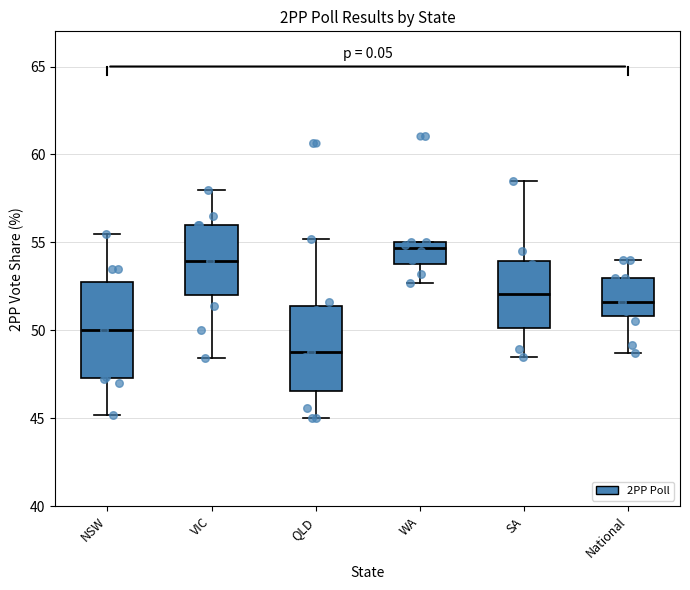

Where does the median line of the box for QLD sit on the y-axis? The values are not printed on the chart, so give them approximately, as read against the axis.

49.0